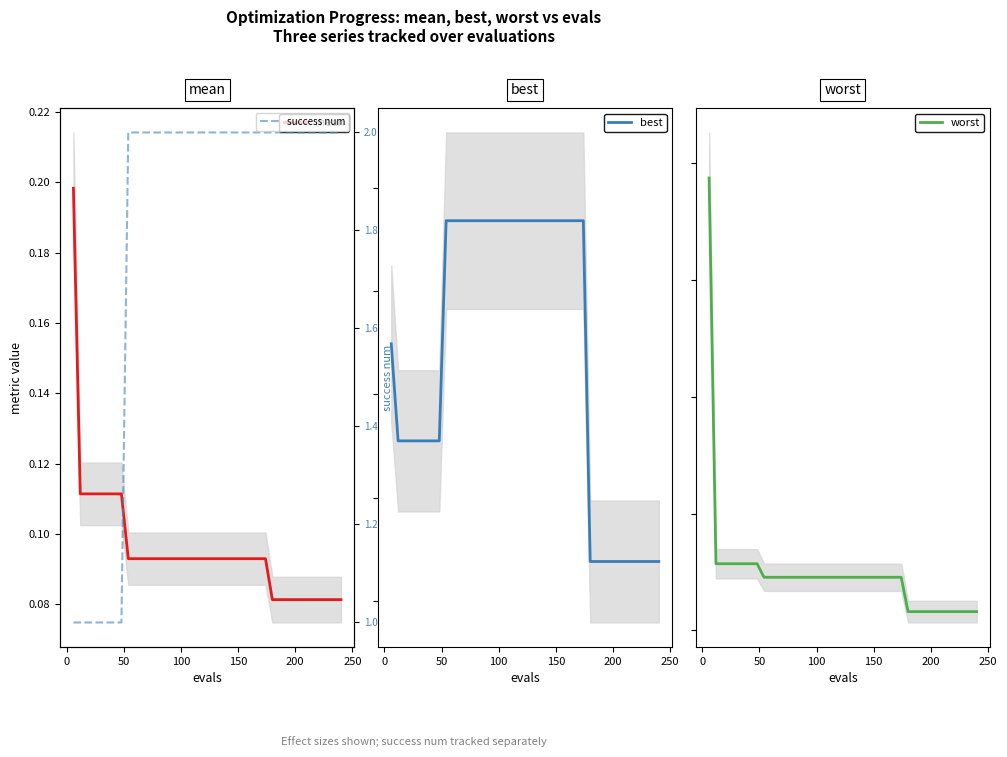

Which series has the largest total across all categories?

success num